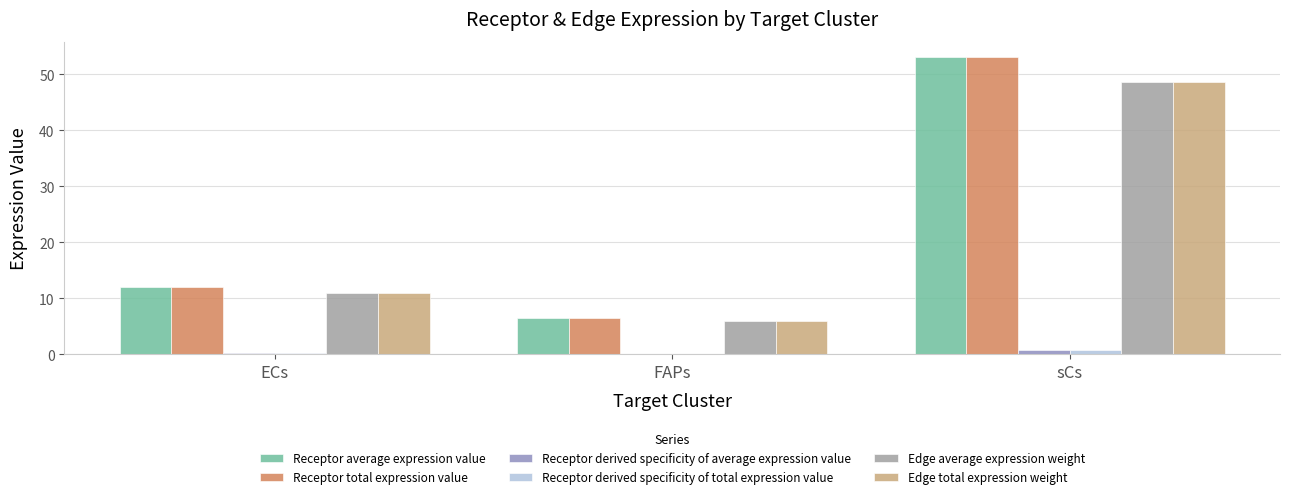

Is it true that Receptor total expression value equals 8.1 at ECs?

False